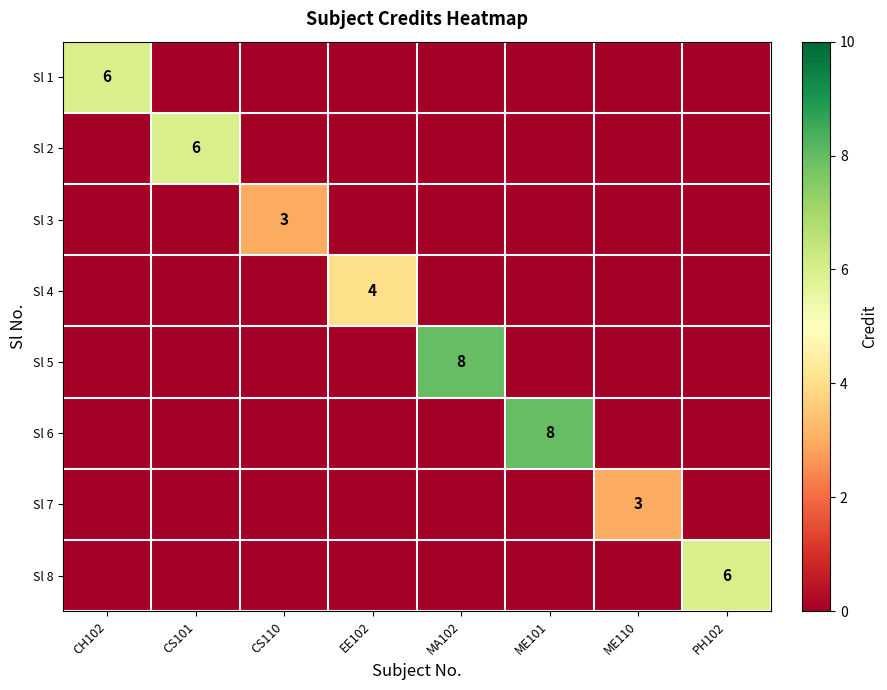

Is it true that Sl 7 equals 4 at ME110?

False